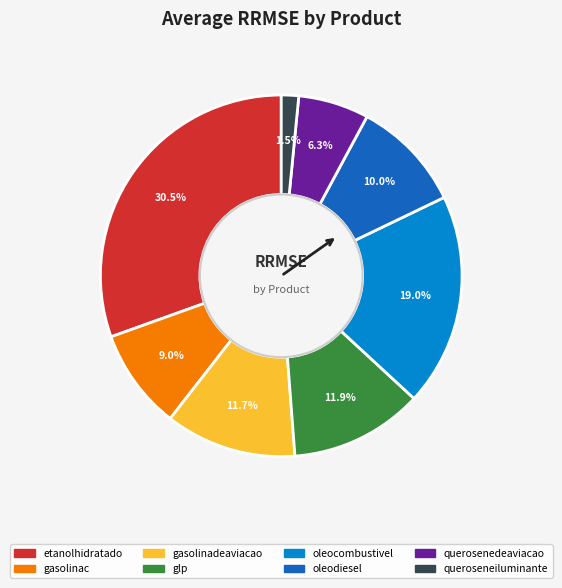

Combined, do oleocombustivel and gasolinac account for over 50%?

No